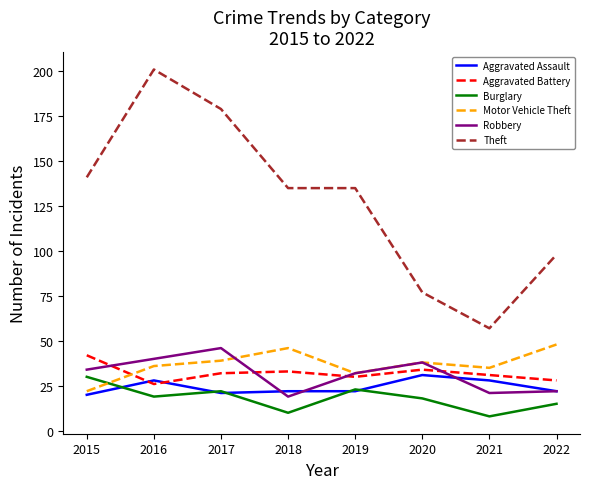

What is the difference between the maximum and minimum values in the Theft series?

144